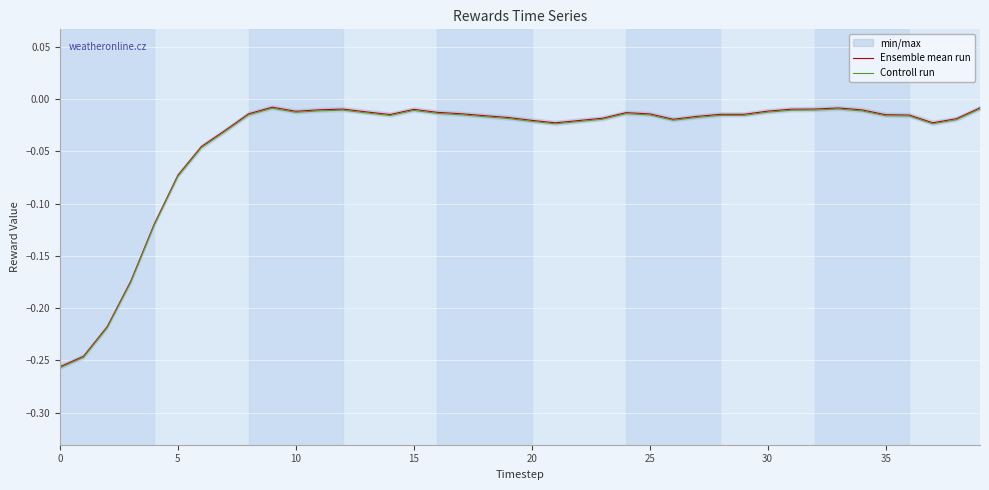

What is the difference between the maximum and minimum values in the Controll run series?

0.2